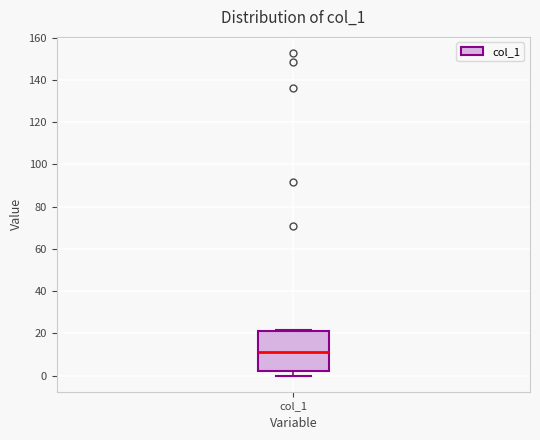

Read this box plot against the y-axis: the position of the median line, the range covered by the box, and the ends of both whiskers. The values are not printed on the chart, so give them approximately, as read against the axis.

median 10, box 2 to 22, whiskers 0 to 22